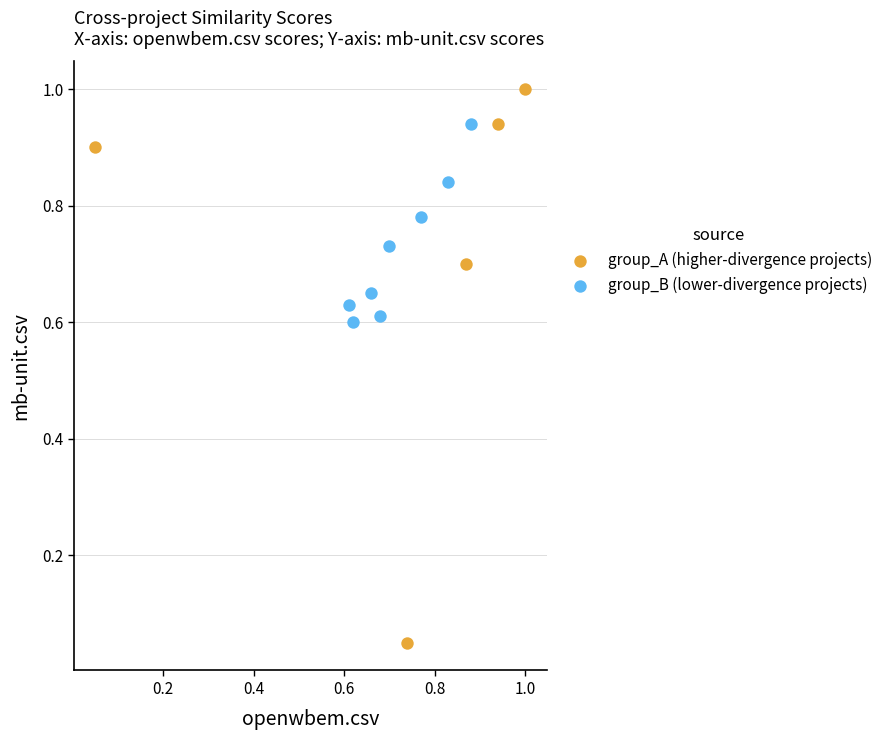

Which series has the widest spread of Y values?

group_A (higher-divergence projects)